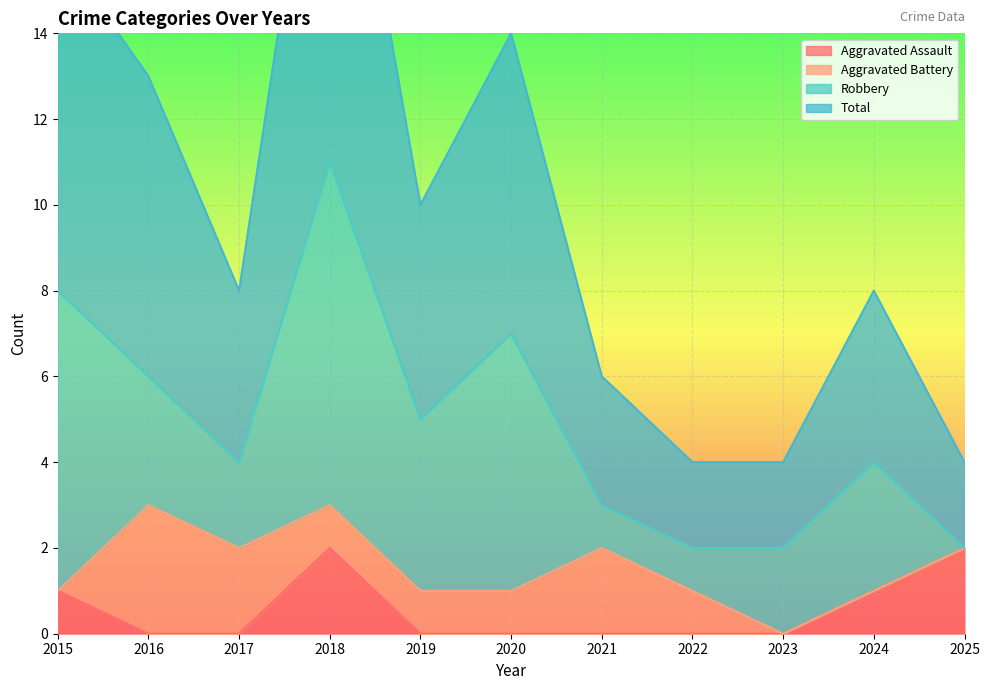

True or false: Aggravated Assault has a value of -1 at 2017.

False